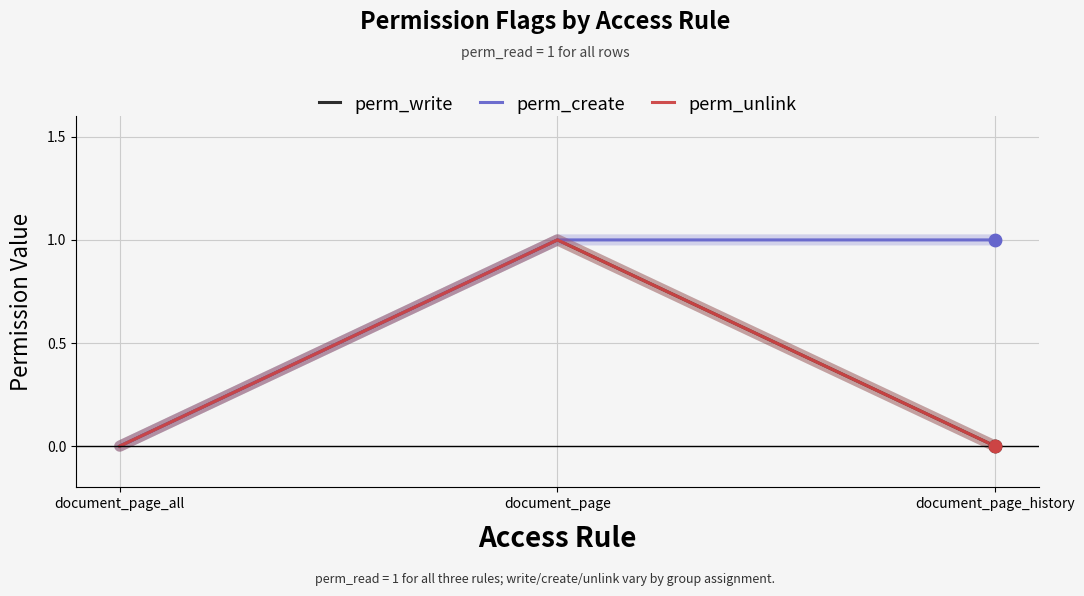

At which category is the sum across all series the highest?

document_page